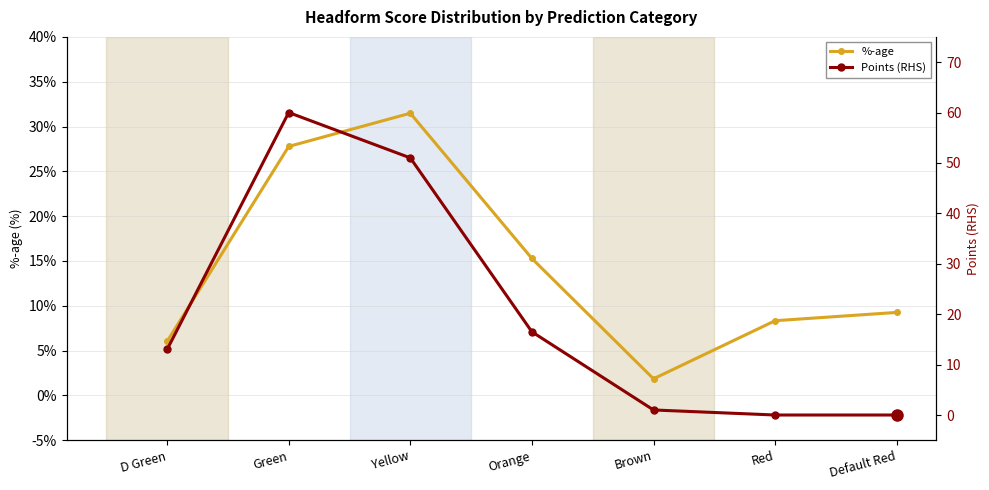

What position from the left is Red?

6